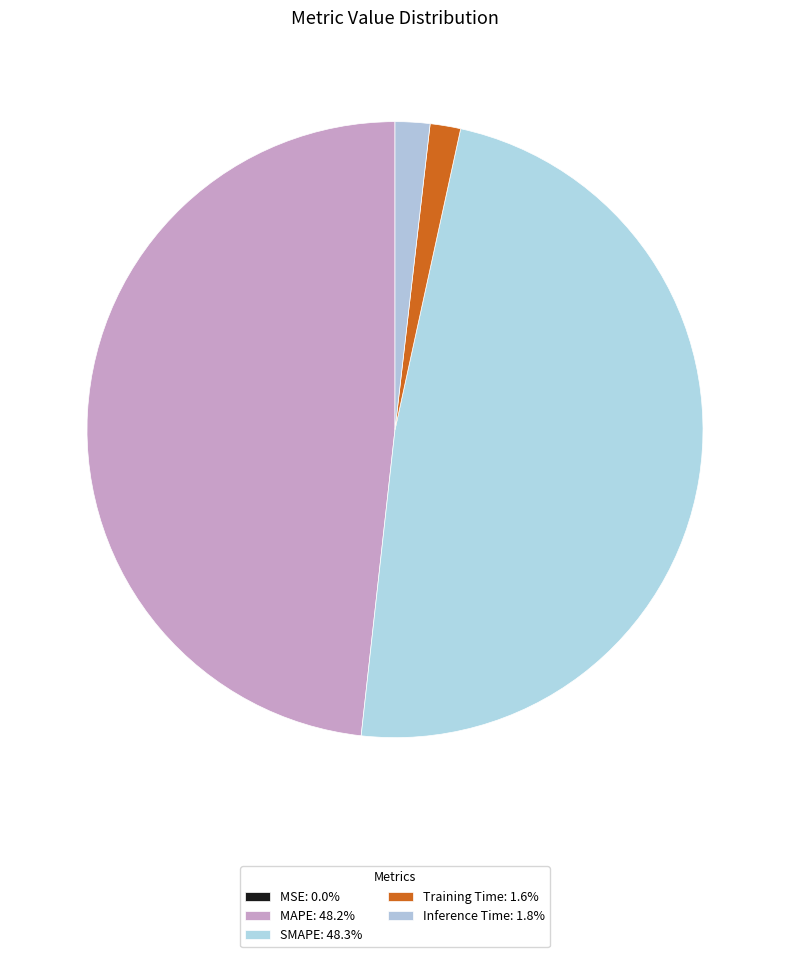

What is the total percentage of MSE and Training Time?

1.6%